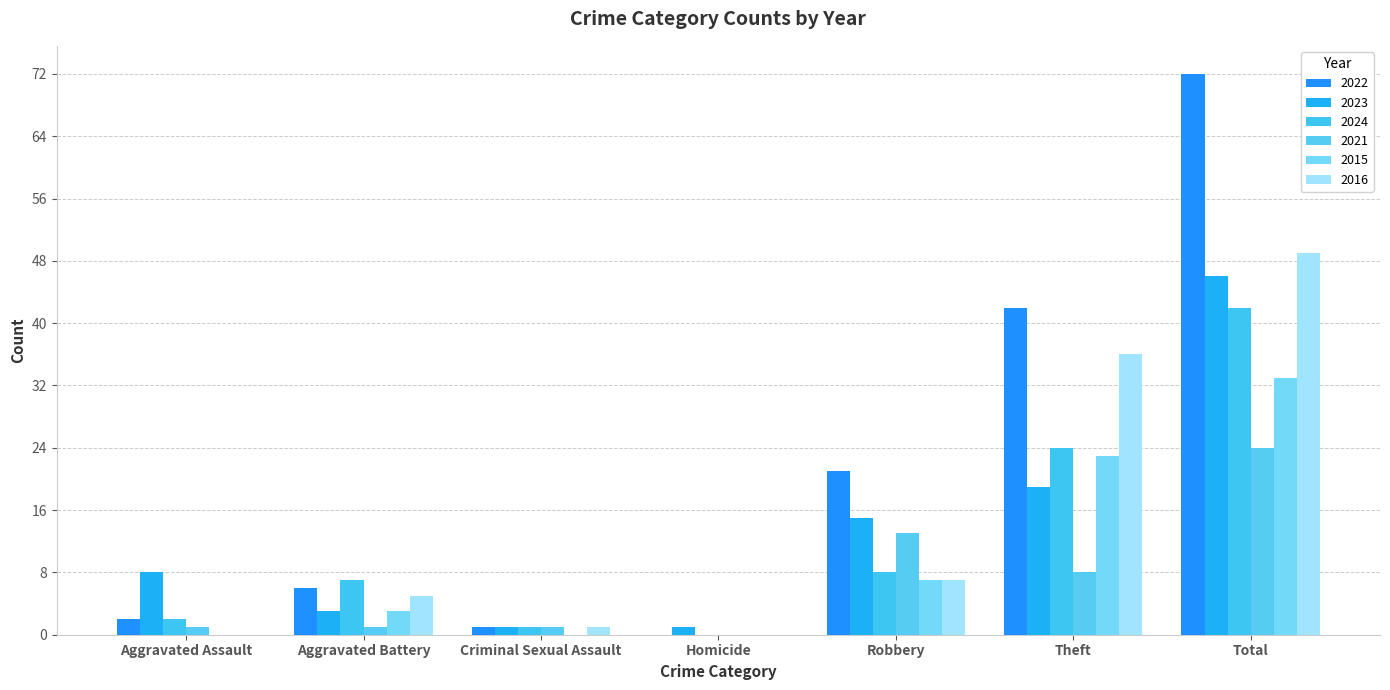

Are the bars grouped side by side (vs. stacked)?

Yes